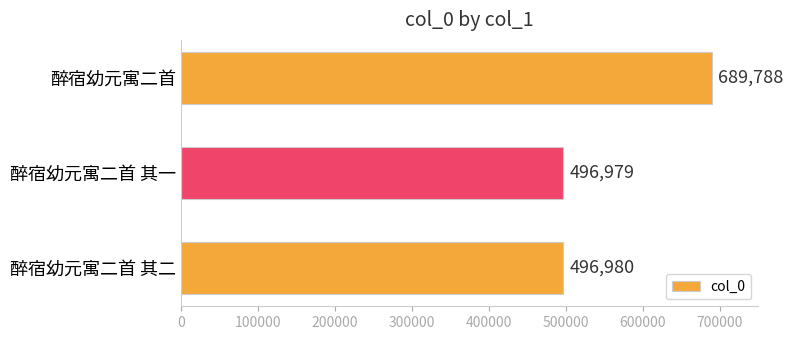

Which label corresponds to the largest value in the chart?

醉宿幼元寓二首